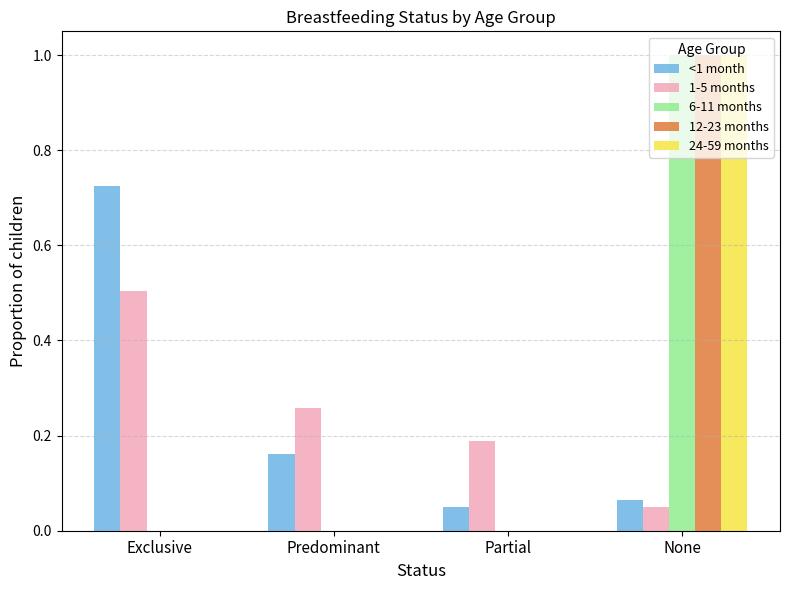

Is it true that 6-11 months equals -0.5 at Exclusive?

False